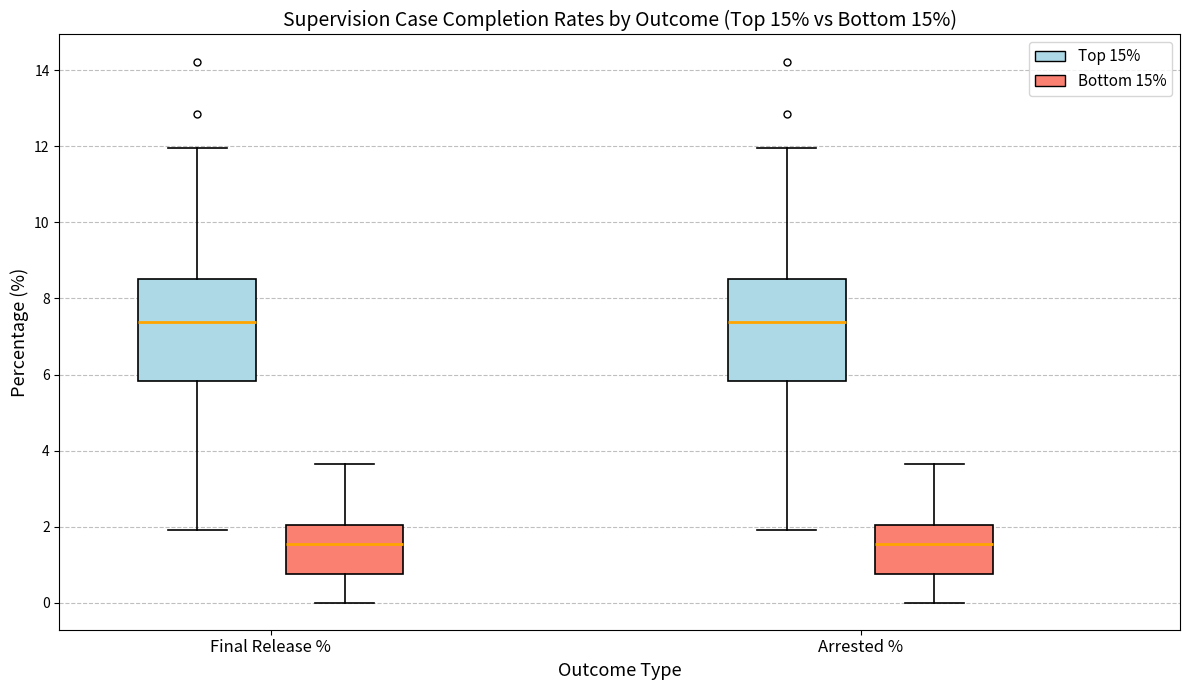

Reading left to right, transcribe this box plot: for each box, give where its median line is, the range the box spans, and where its two whiskers end, as read against the y-axis. The values are not printed on the chart, so give them approximately, as read against the axis.

Final Release % (Top 15%): median 7.4, box 5.8 to 8.6, whiskers 2.0 to 12.0
Final Release % (Bottom 15%): median 1.6, box 0.8 to 2.0, whiskers 0.0 to 3.6
Arrested % (Top 15%): median 7.4, box 5.8 to 8.6, whiskers 2.0 to 12.0
Arrested % (Bottom 15%): median 1.6, box 0.8 to 2.0, whiskers 0.0 to 3.6